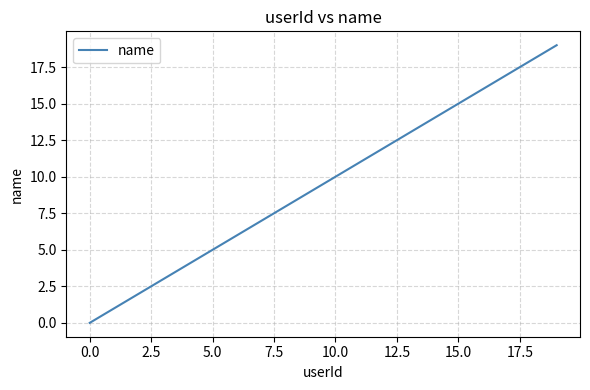

What is the greatest value displayed?

19